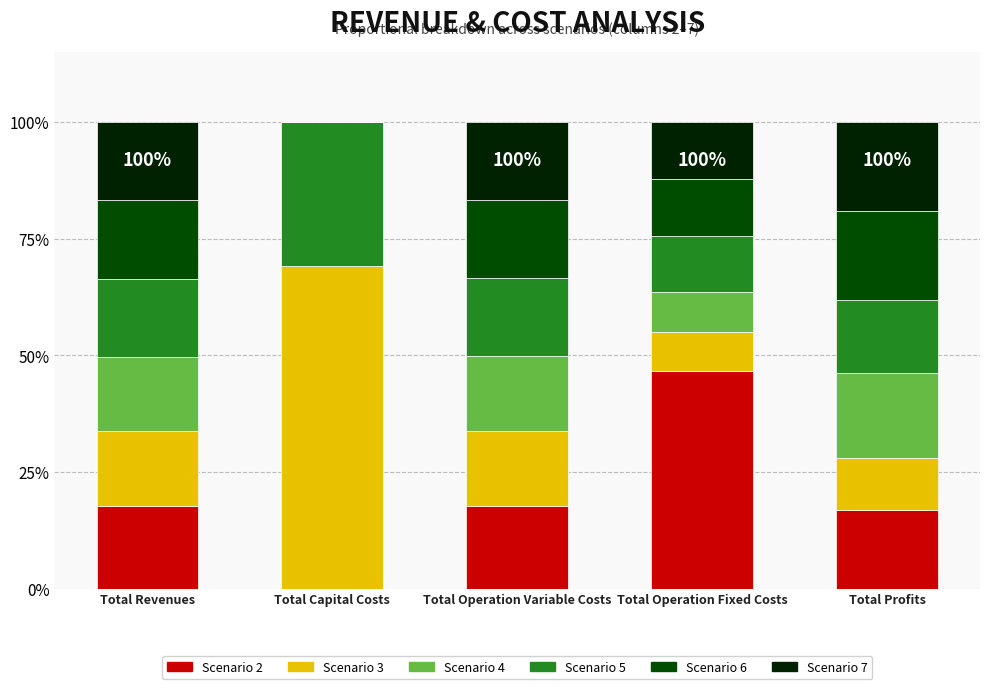

Which category has the highest value in the Scenario 2 series?

Total Operation Fixed Costs